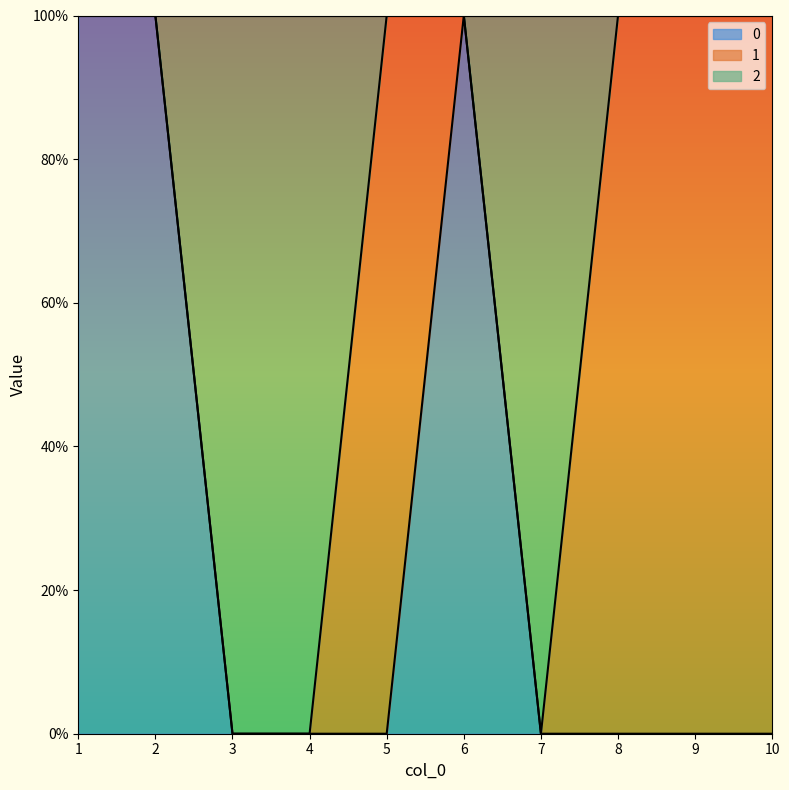

What is the average value of the 2 series?

1